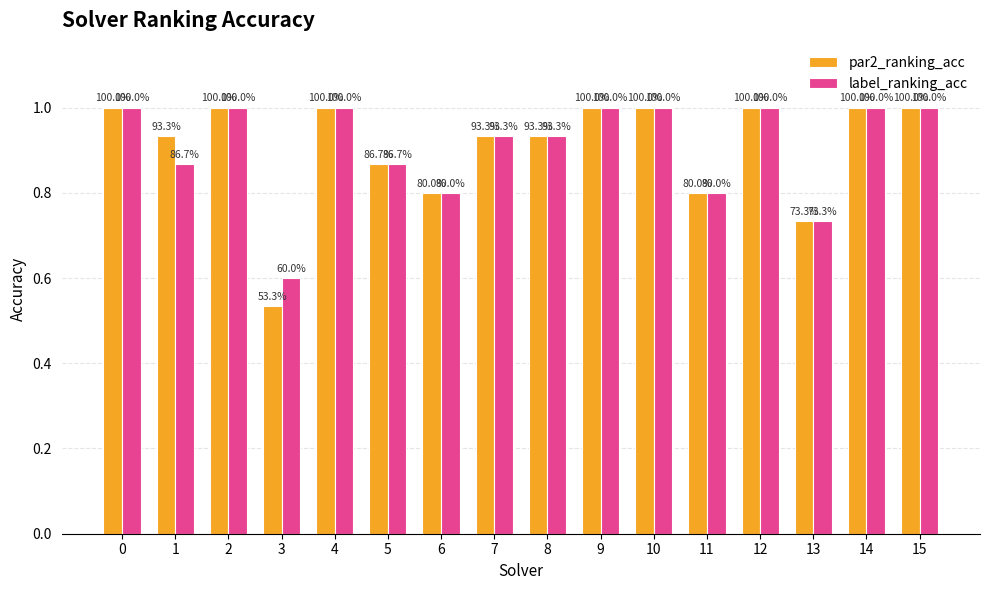

At which category does the chart reach its minimum across all series?

3